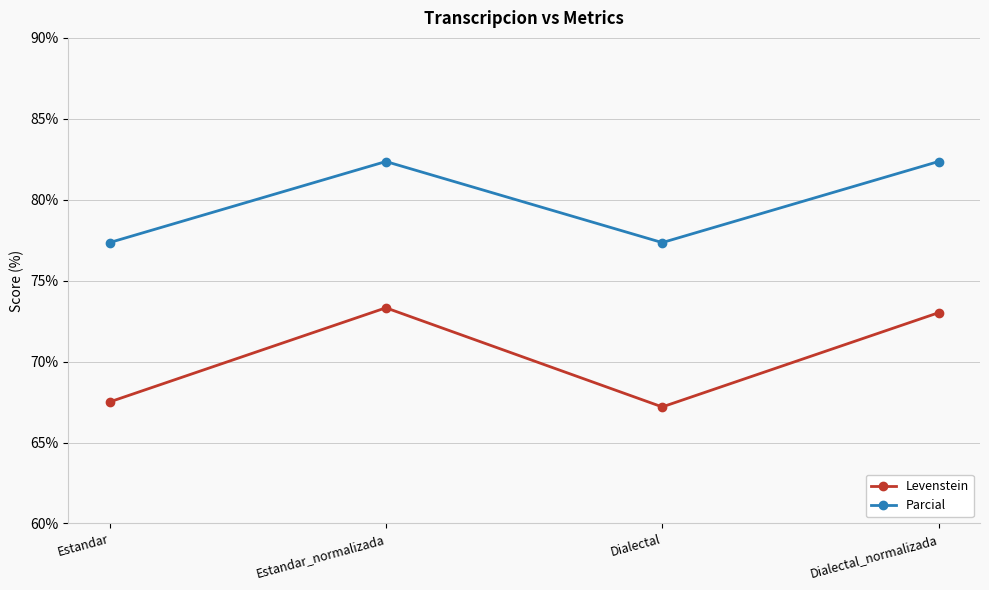

What is the total value across all series at Dialectal?

144.6